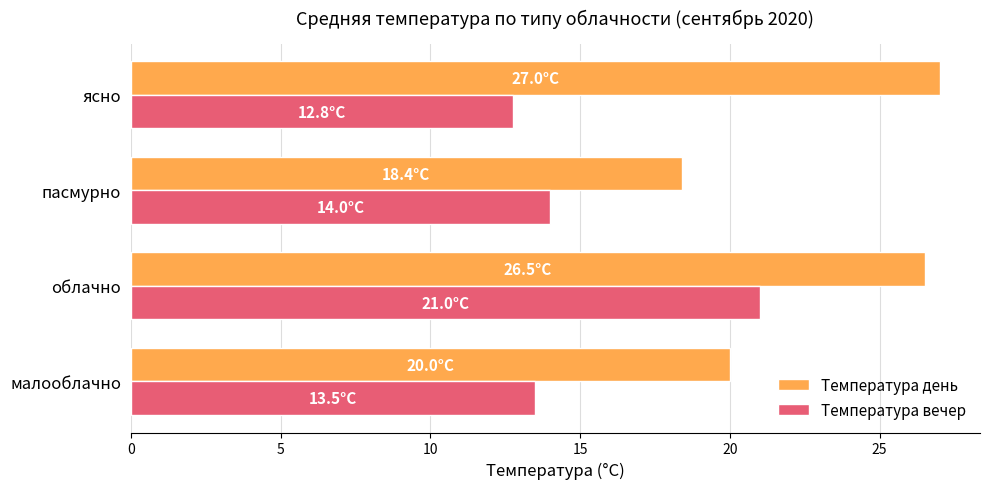

What is the spread (max minus min) of values at облачно?

5.5